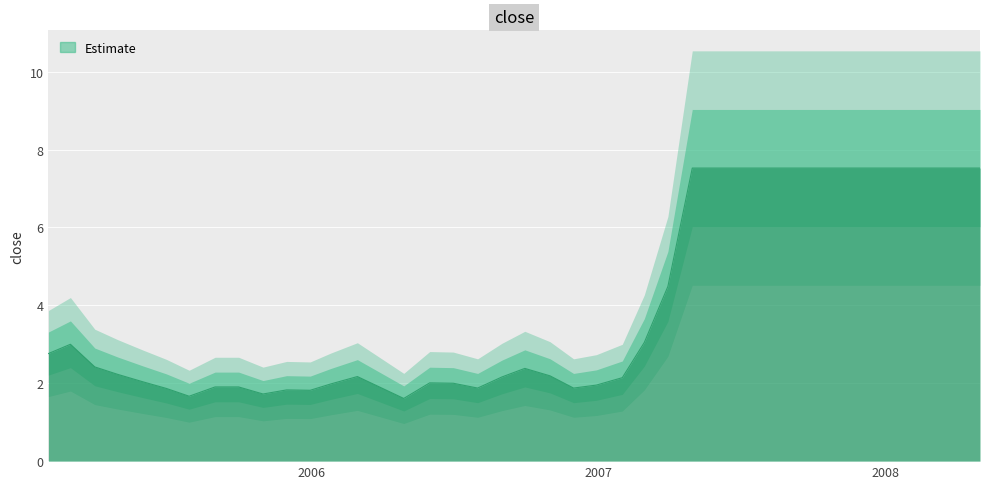

What is the average value?

3.9